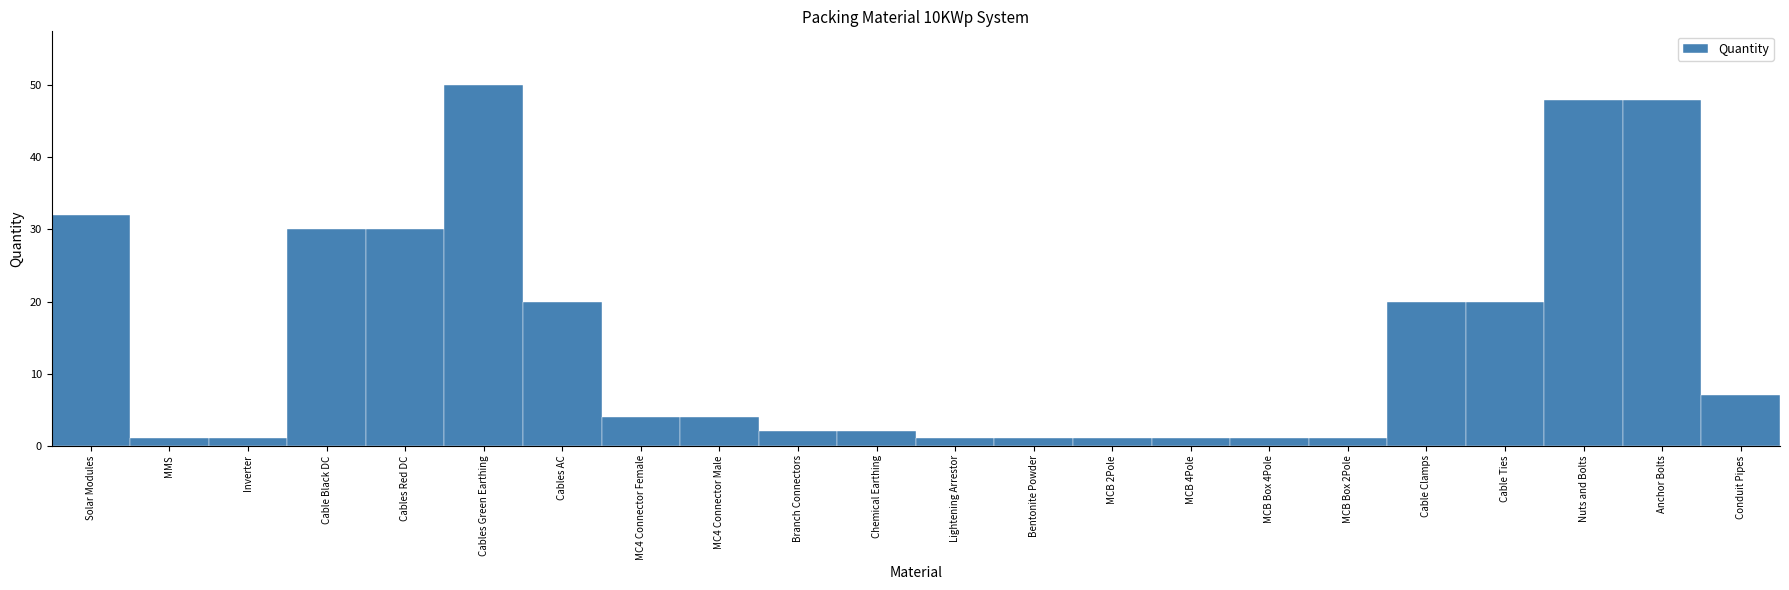

Reading right to left, what are all the values shown in this chart?

7	48	48	20	20	1	1	1	1	1	1	2	2	4	4	20	50	30	30	1	1	32